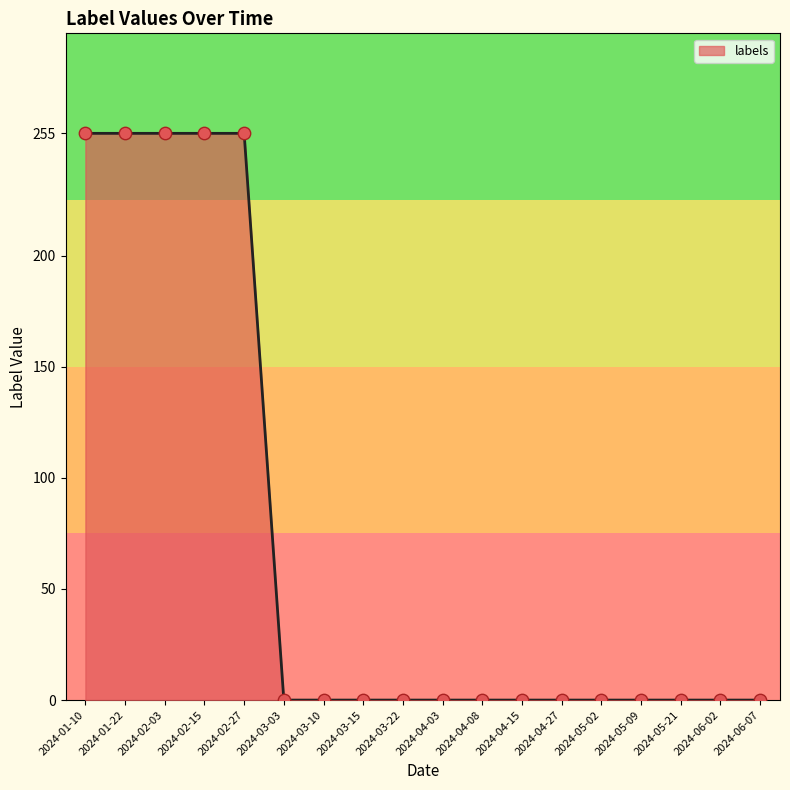

Which has a higher value, 2024-01-10 or 2024-04-03?

2024-01-10